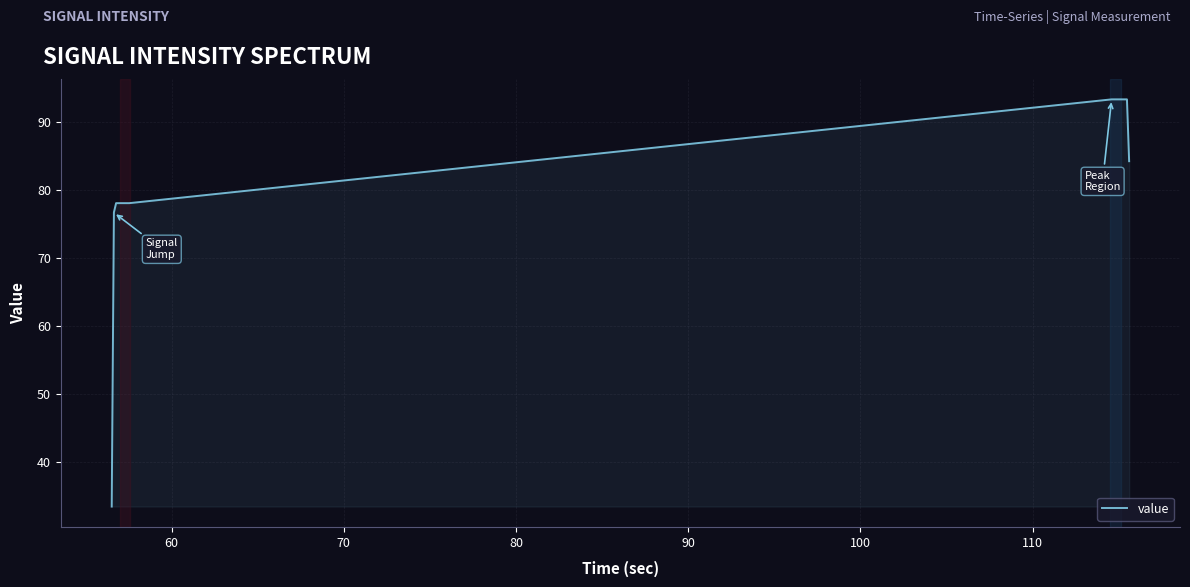

What is the smallest value displayed?

33.4